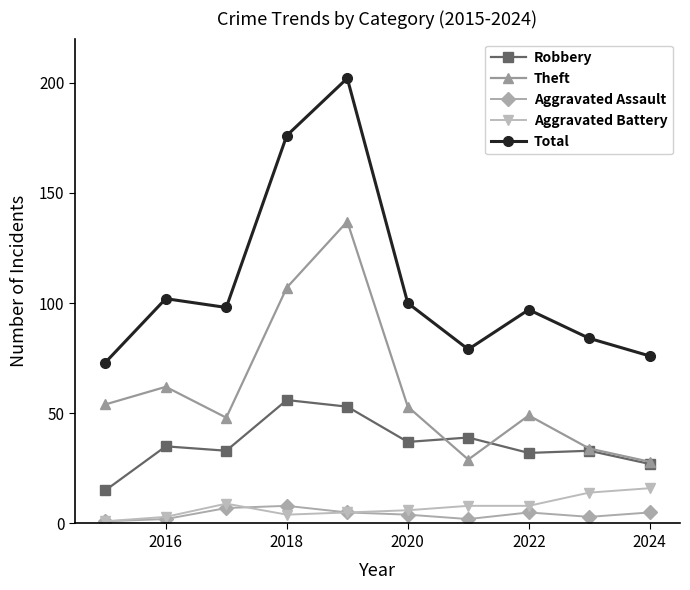

Does the chart have visible grid lines?

No